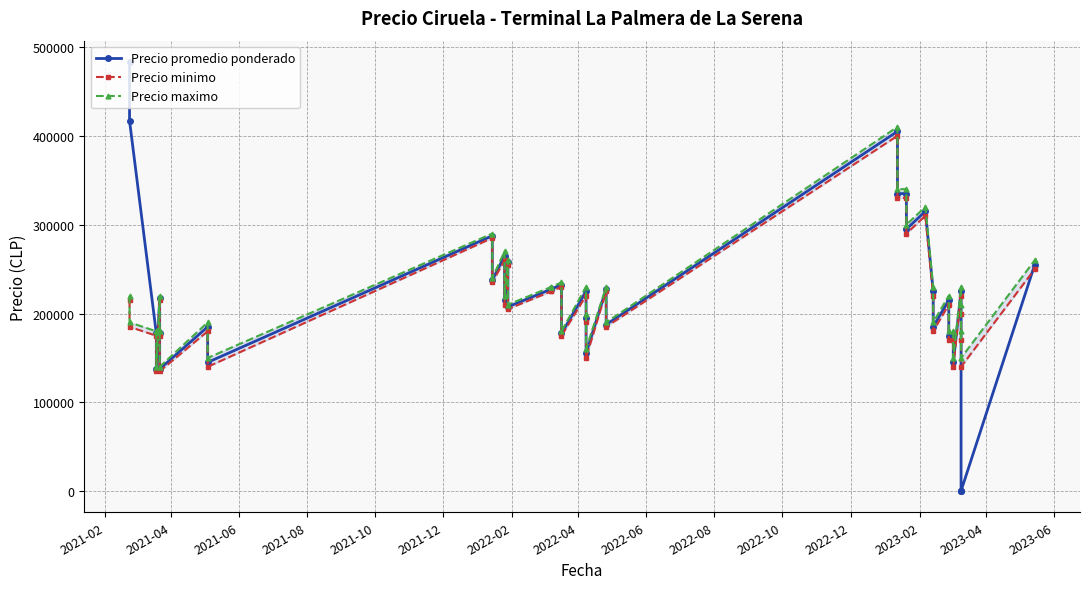

How many interior local valleys does the Precio minimo series have?

13